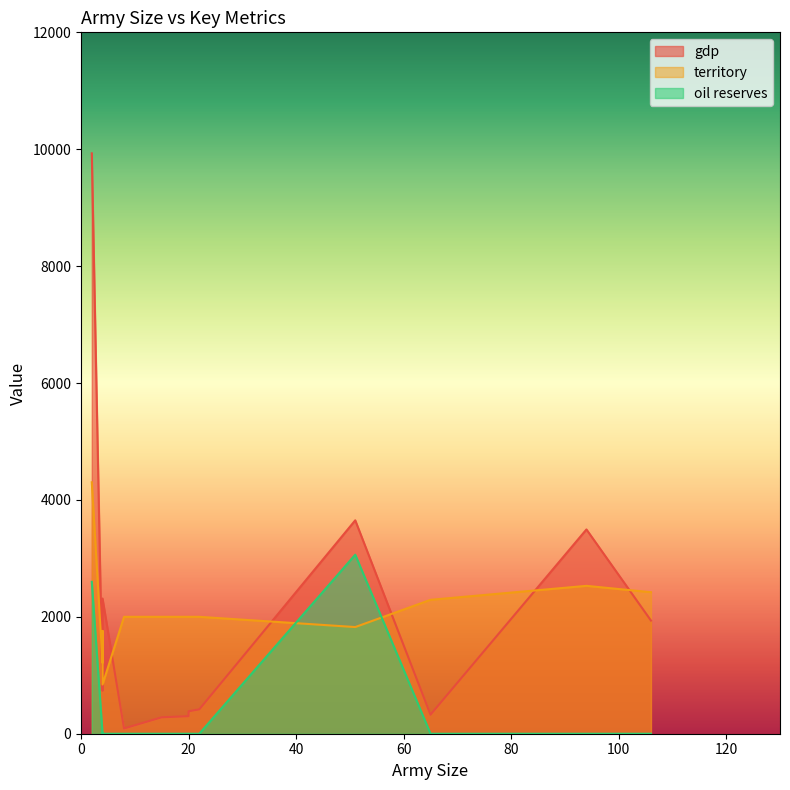

Reading right to left, transcribe all the data shown in this chart.

gdp: 281	9930	384	326	734	90	2313	359	365	417	1936	1997	3495	3651	300	300	305	305	305	305
territory: 2000	4302	2000	2291	1216	2000	842	2000	2000	2000	2421	1759	2530	1825	2000	2000	2000	2000	2000	2000
oil reserves: 0	2599	0	0	0	0	0	0	0	0	0	14	0	3063	0	0	0	0	0	0